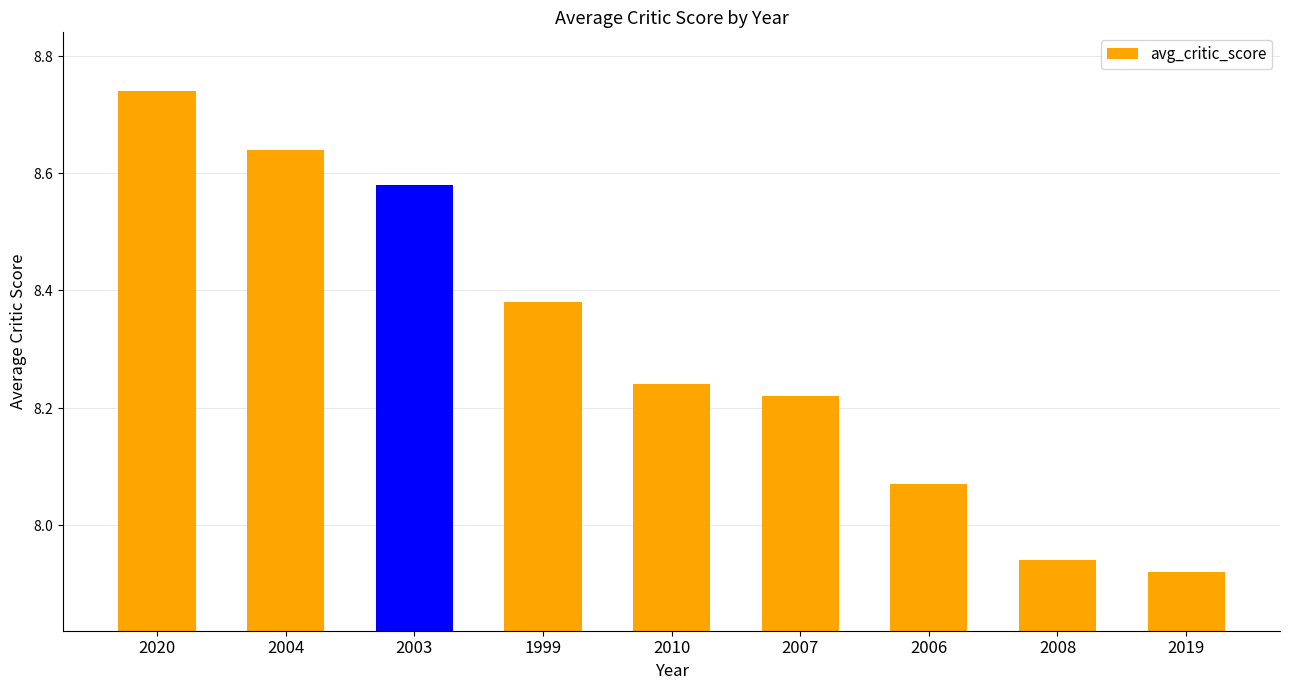

Reading left to right, list all the values displayed in this chart.

8.7	8.6	8.6	8.4	8.2	8.2	8.1	7.9	7.9